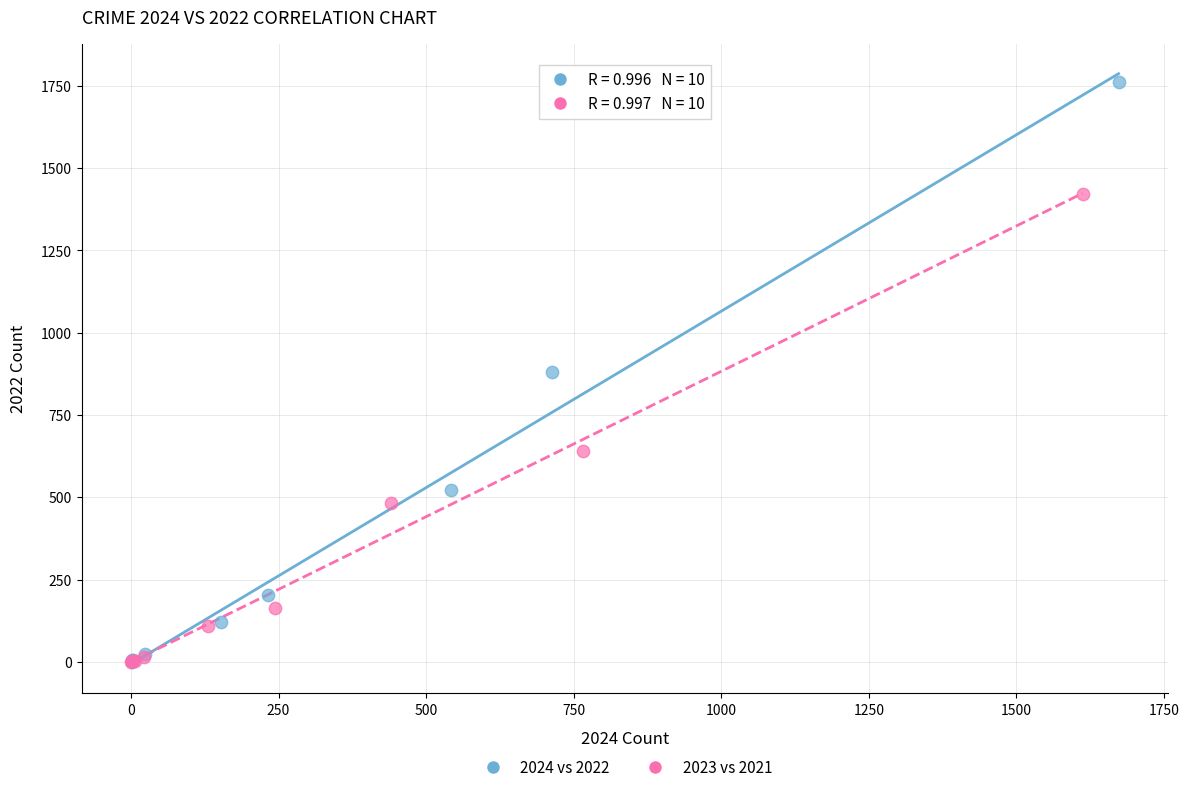

Which series has the largest Y range (max minus min)?

2024 vs 2022